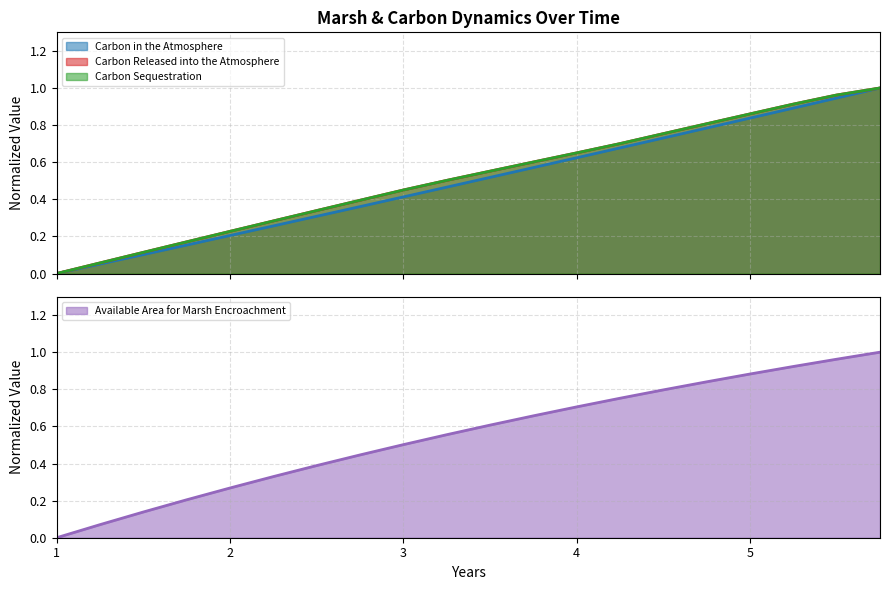

What is the total value across all series at 3.5?

2.2